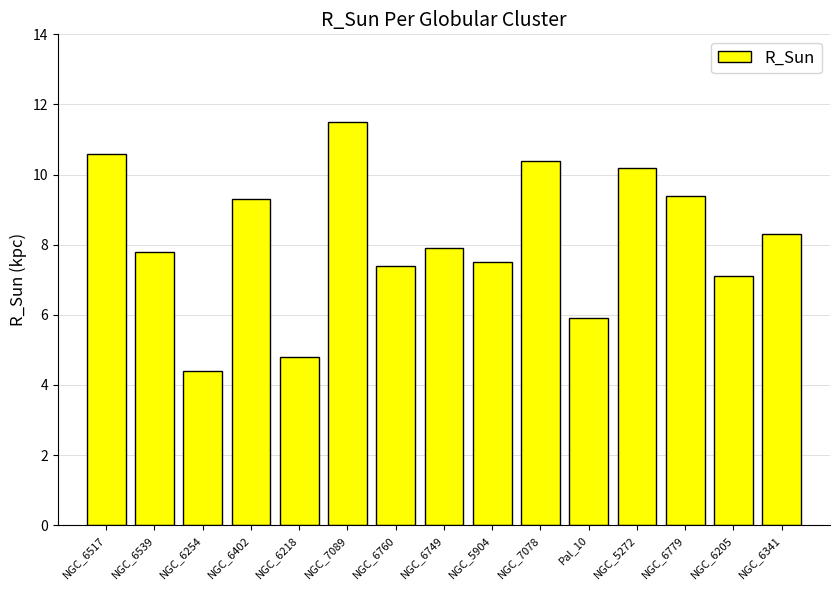

What value does the data have at NGC_6254?

4.4